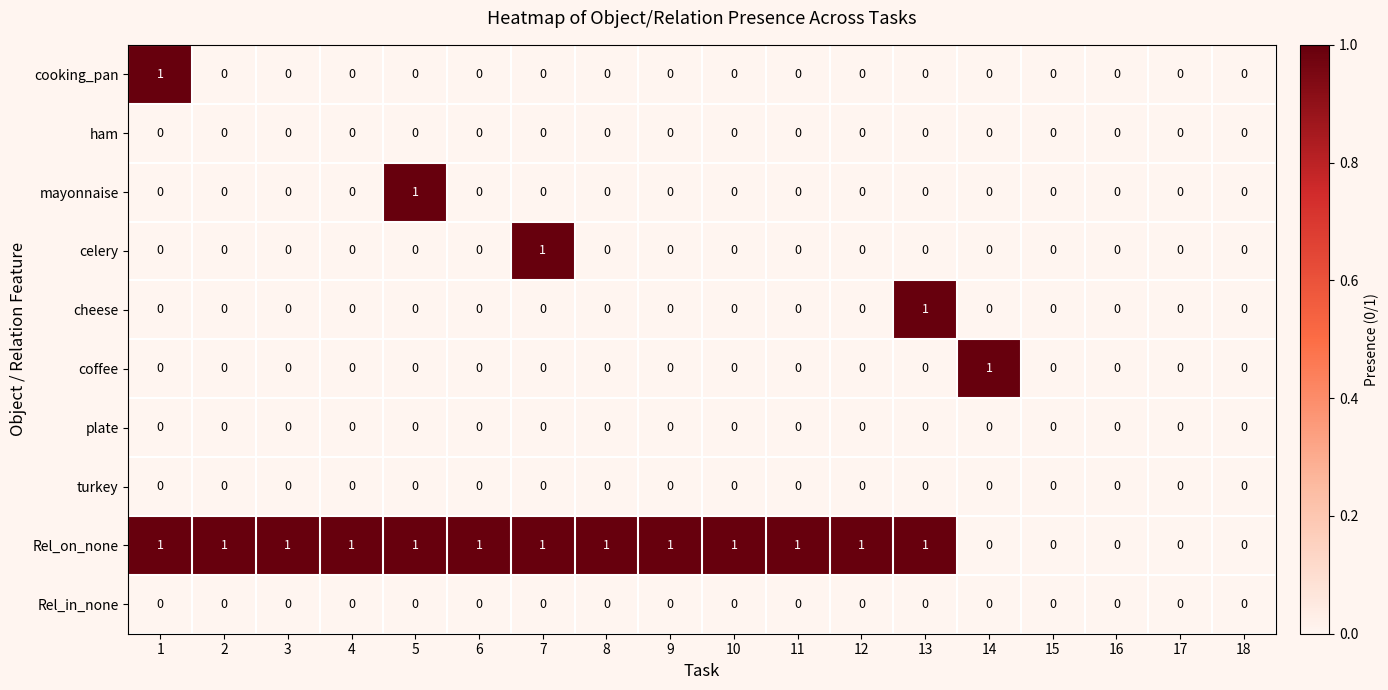

Is the value of Rel_on_none at 13 greater than the value of mayonnaise at 4?

Yes